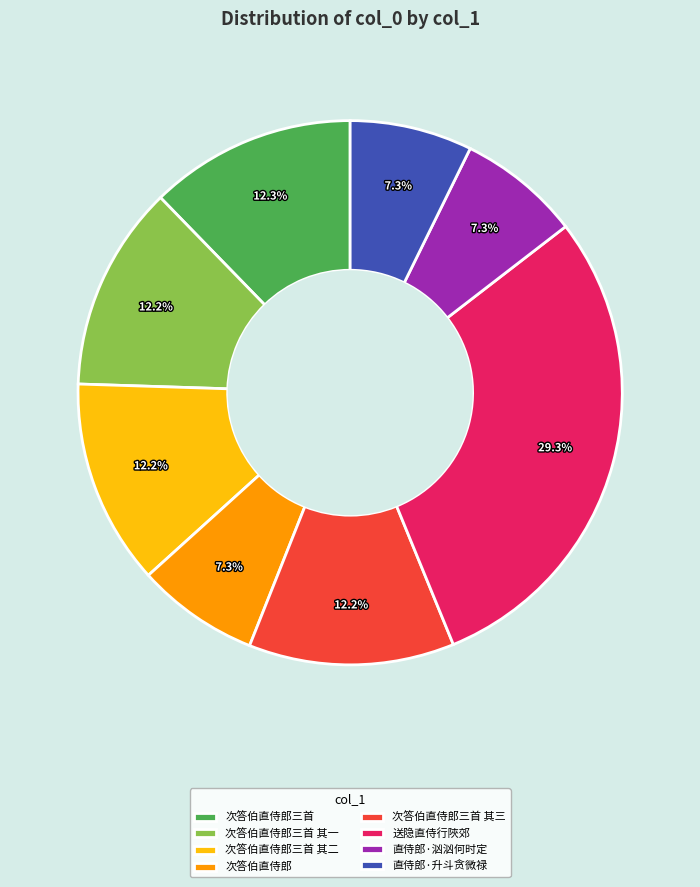

Which category has the biggest portion of the pie?

送隐直侍行陜郊